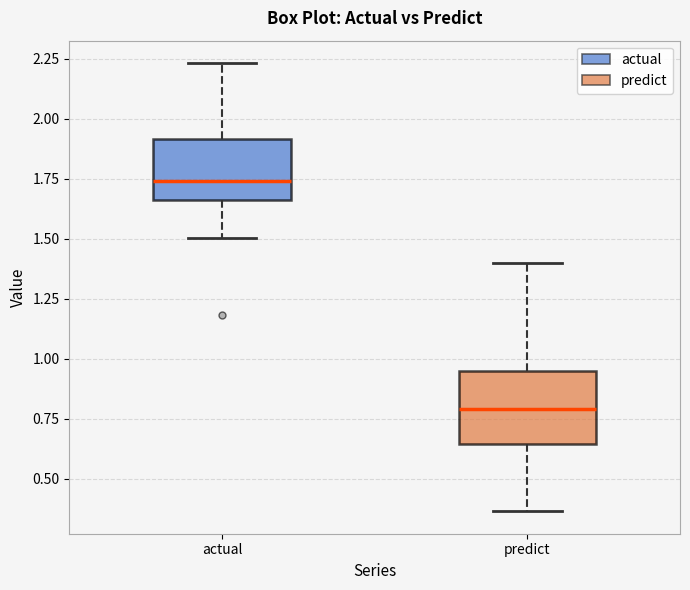

Reading left to right, transcribe this box plot: for each box, give where its median line is, the range the box spans, and where its two whiskers end, as read against the y-axis. The values are not printed on the chart, so give them approximately, as read against the axis.

actual: median 1.75, box 1.65 to 1.90, whiskers 1.50 to 2.25
predict: median 0.80, box 0.65 to 0.95, whiskers 0.35 to 1.40